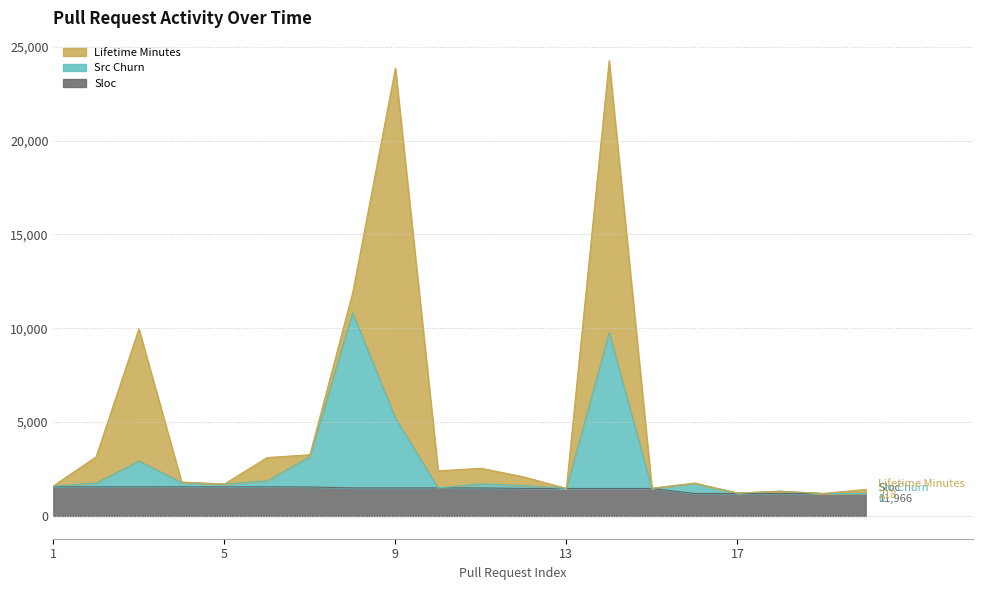

Where is sloc nearest to the value 1374?

15